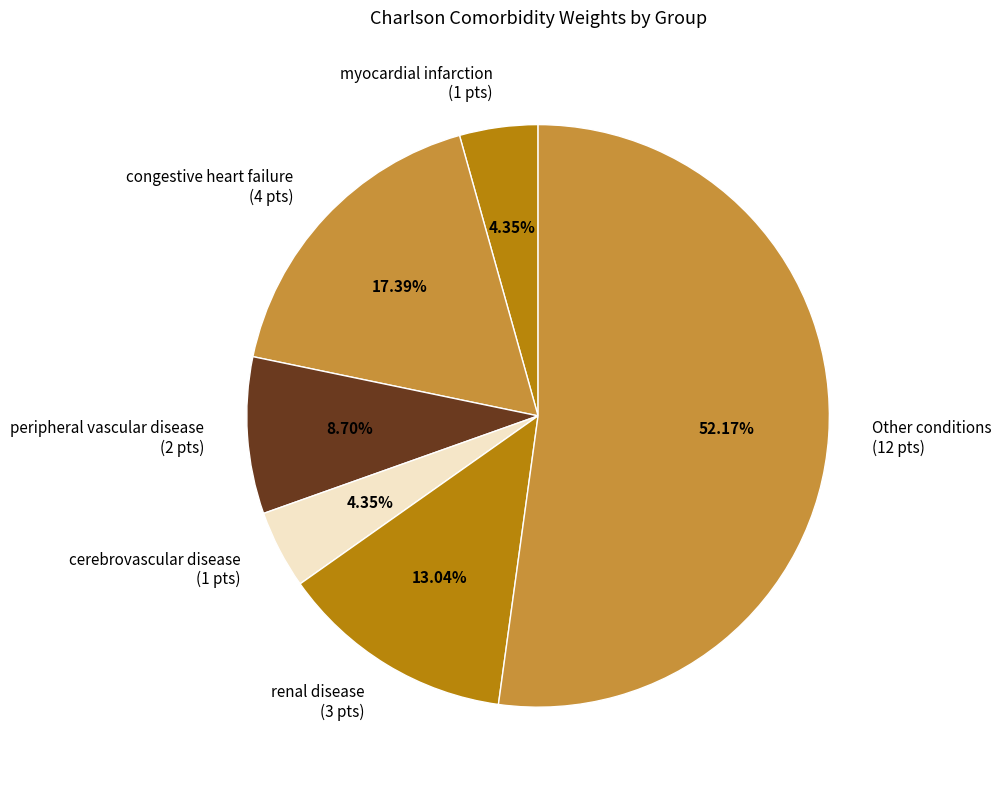

Which has a higher value, renal disease (3 pts) or peripheral vascular disease (2 pts)?

renal disease (3 pts)